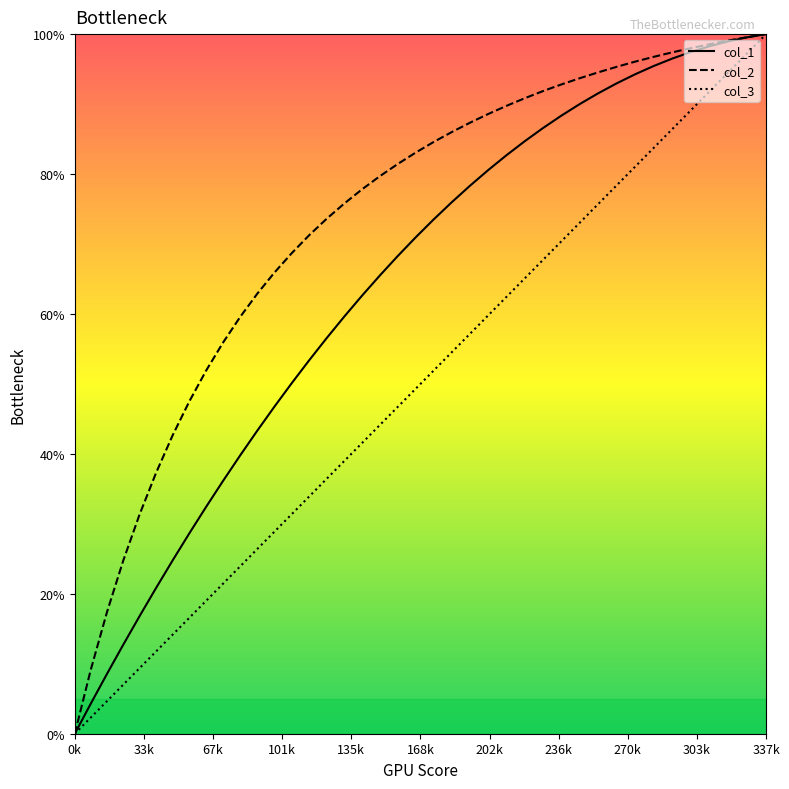

What is the maximum value for col_3?

100.0